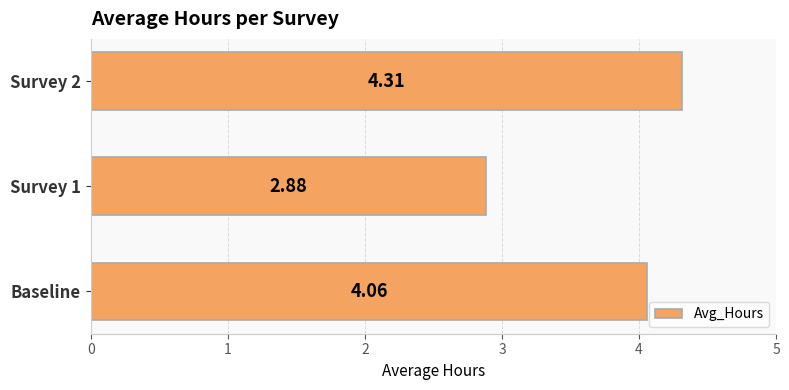

Which category has the lowest value across all series?

Survey 1